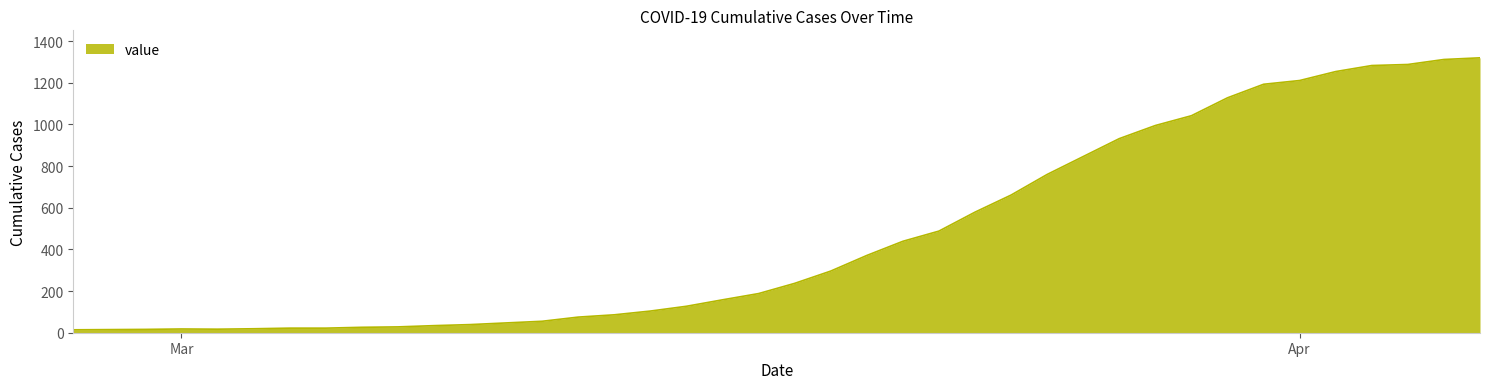

Does the chart display data point markers on the line(s)?

No